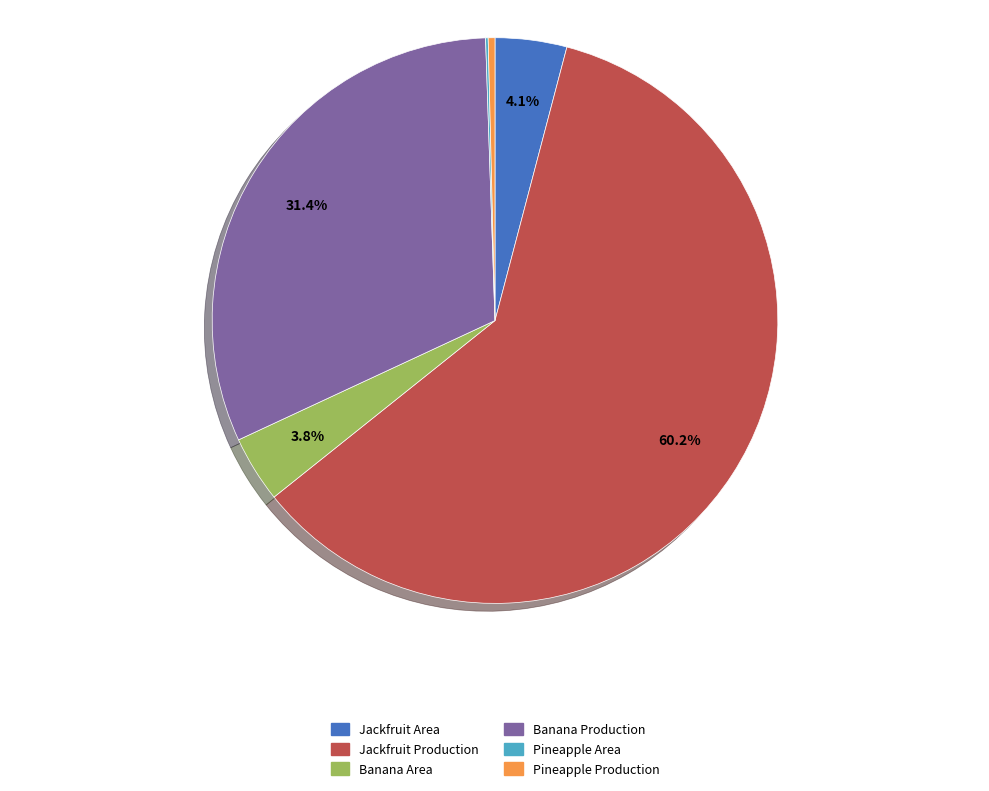

What is the largest slice in the pie chart?

Jackfruit Production